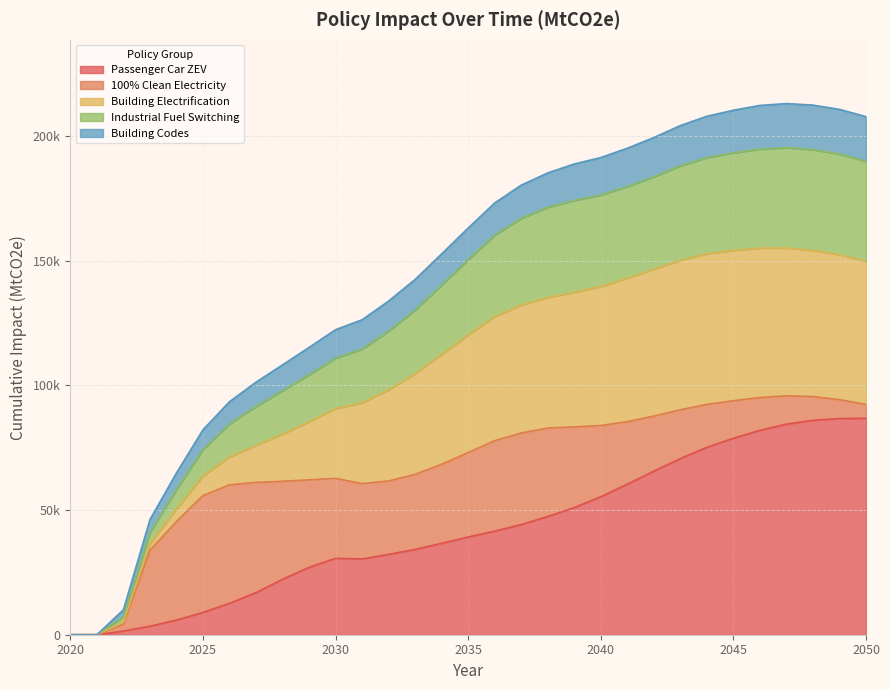

How many values in the Industrial Fuel Switching series exceed 150446?

15